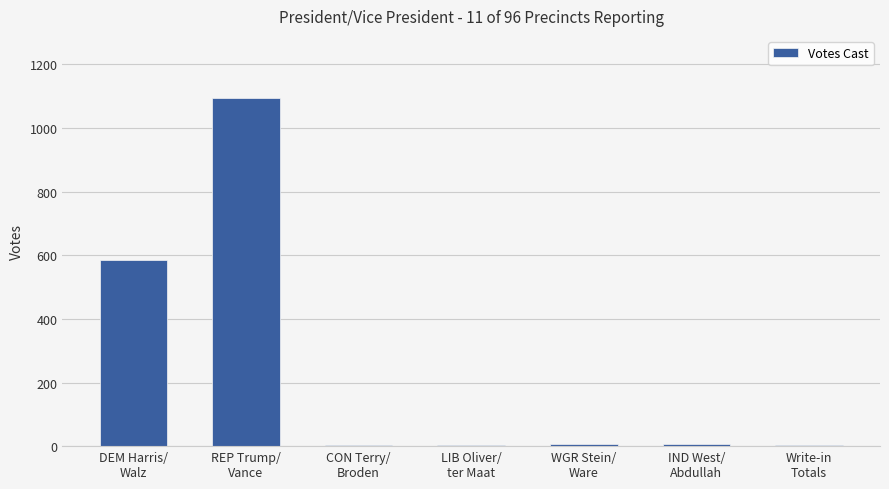

What is the greatest value displayed?

1093